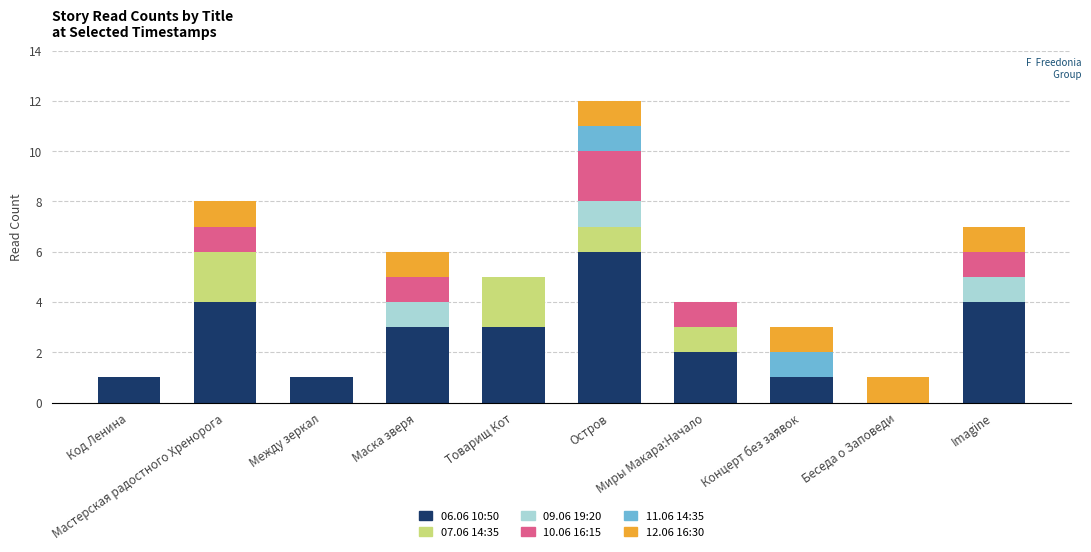

Does the chart contain stacked bars?

Yes